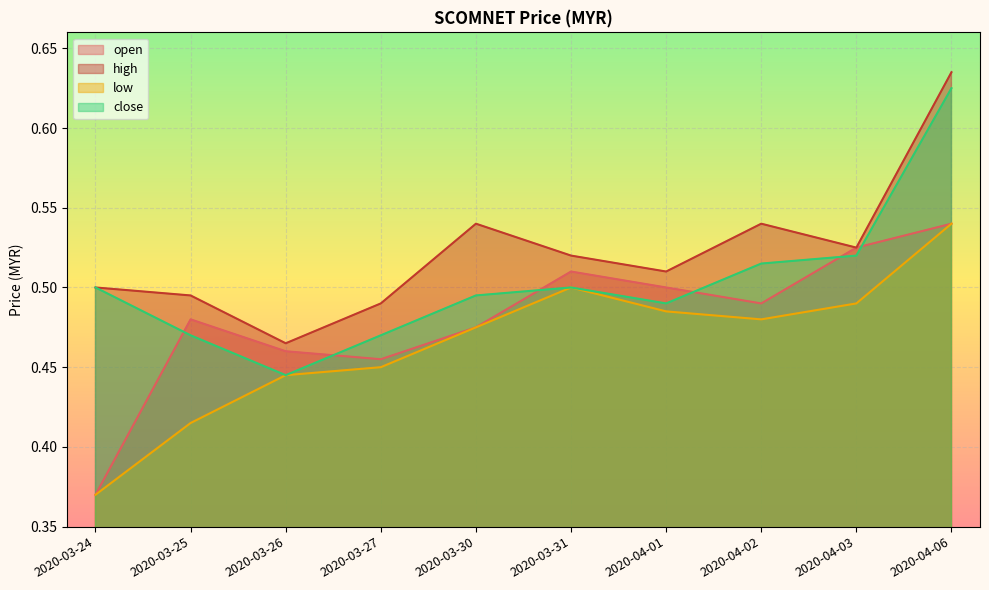

How many categories are shown in the chart?

10